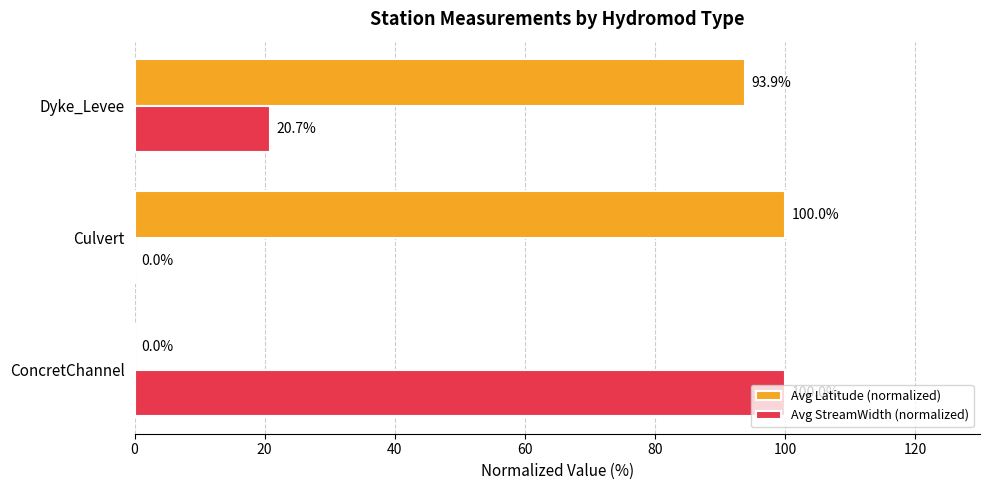

What is the sum of all Avg Latitude (normalized) values?

193.9